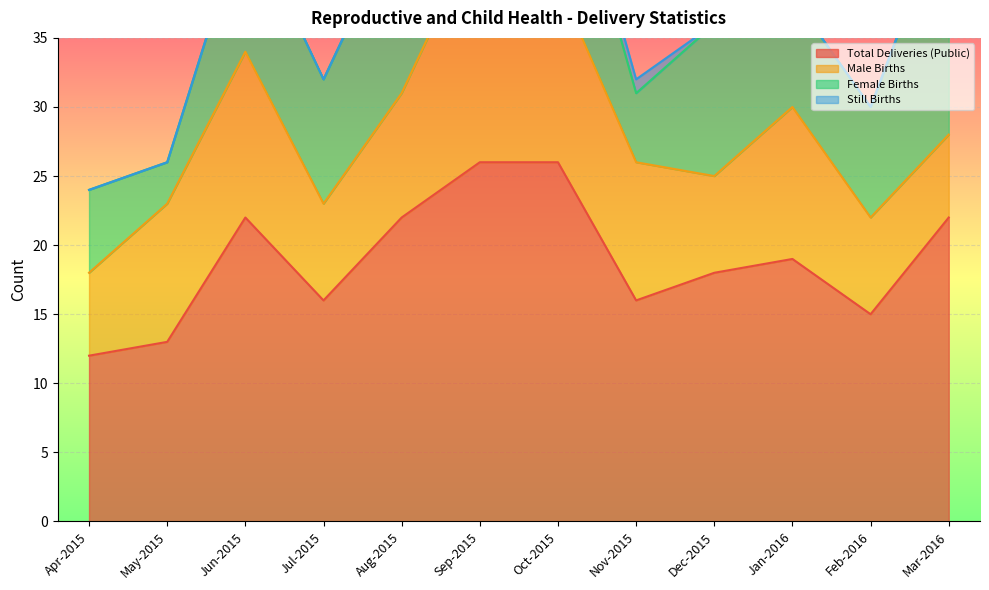

Where do Male Births and Female Births first cross each other?

Jun-2015 and Jul-2015